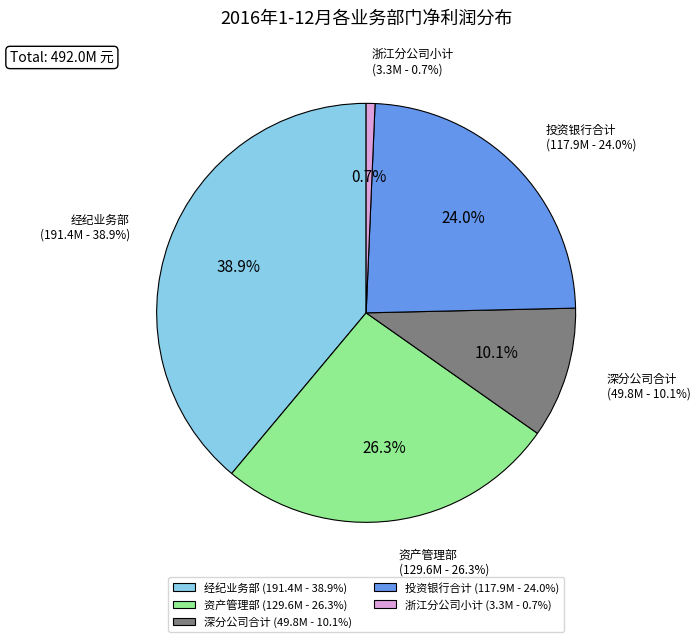

Rank the categories by value from lowest to highest.

浙江分公司小计, 深分公司合计, 投资银行合计, 资产管理部, 经纪业务部